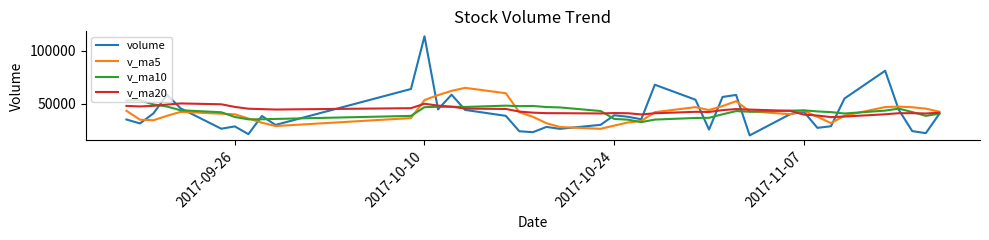

What is the average value of the v_ma20 series?

43420.7